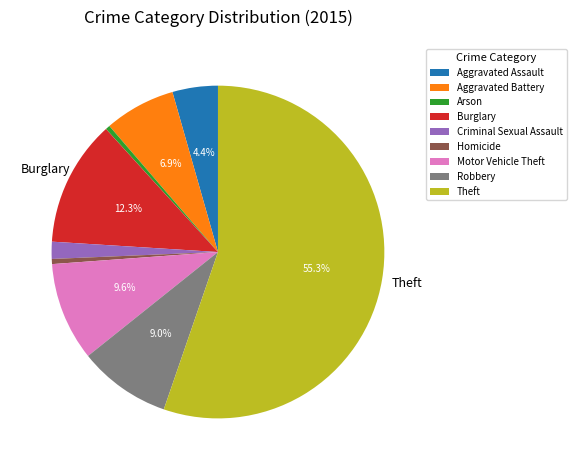

Which category has the biggest portion of the pie?

Theft